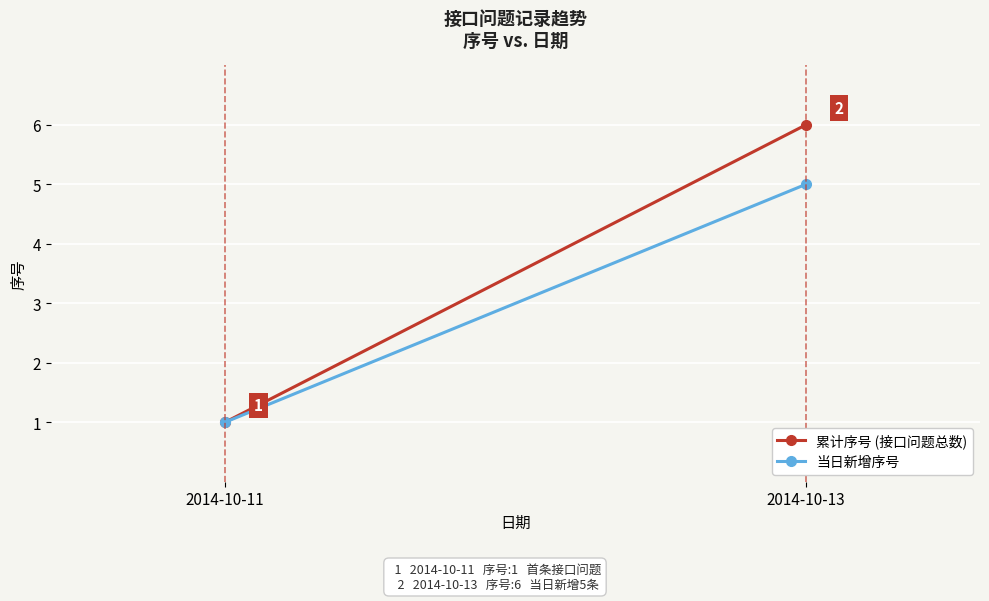

The value of 累计序号 (接口问题总数) at 2014-10-11 is 1. True or false?

True